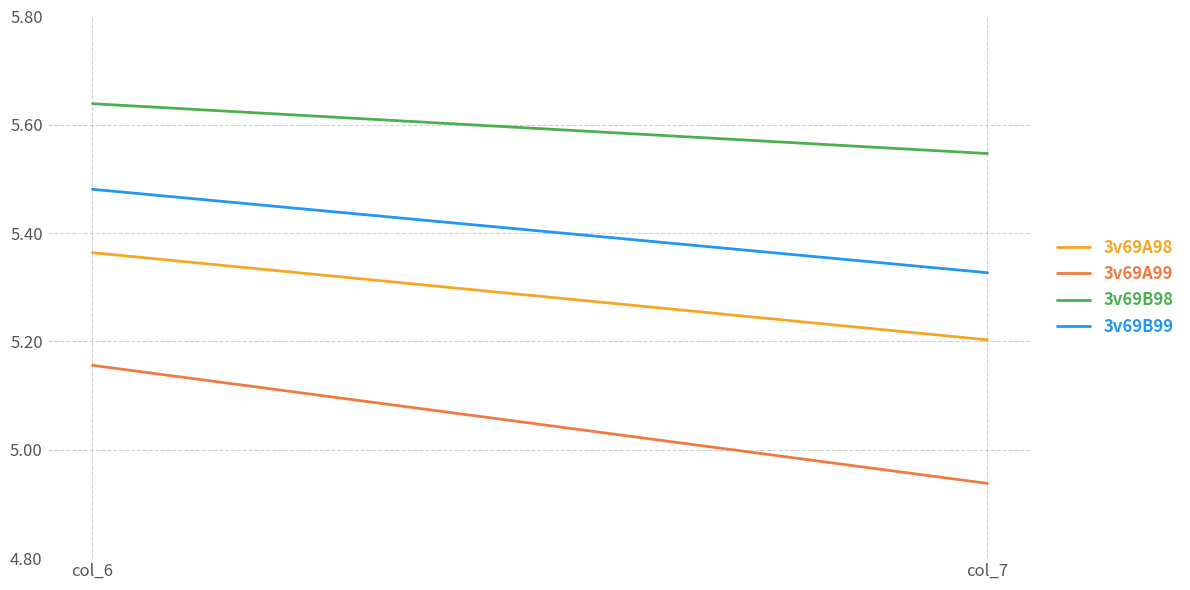

The value of 3v69A99 at col_7 is 4.9. True or false?

True